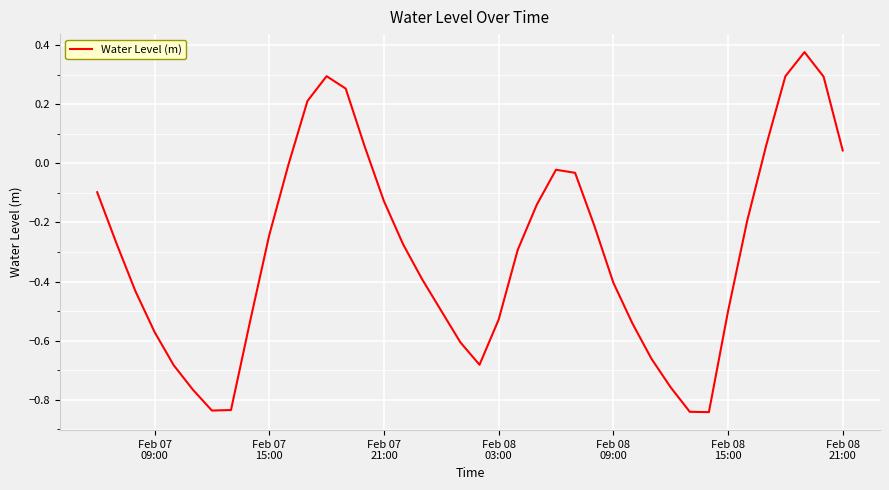

What is the difference between the maximum and minimum values?

1.2